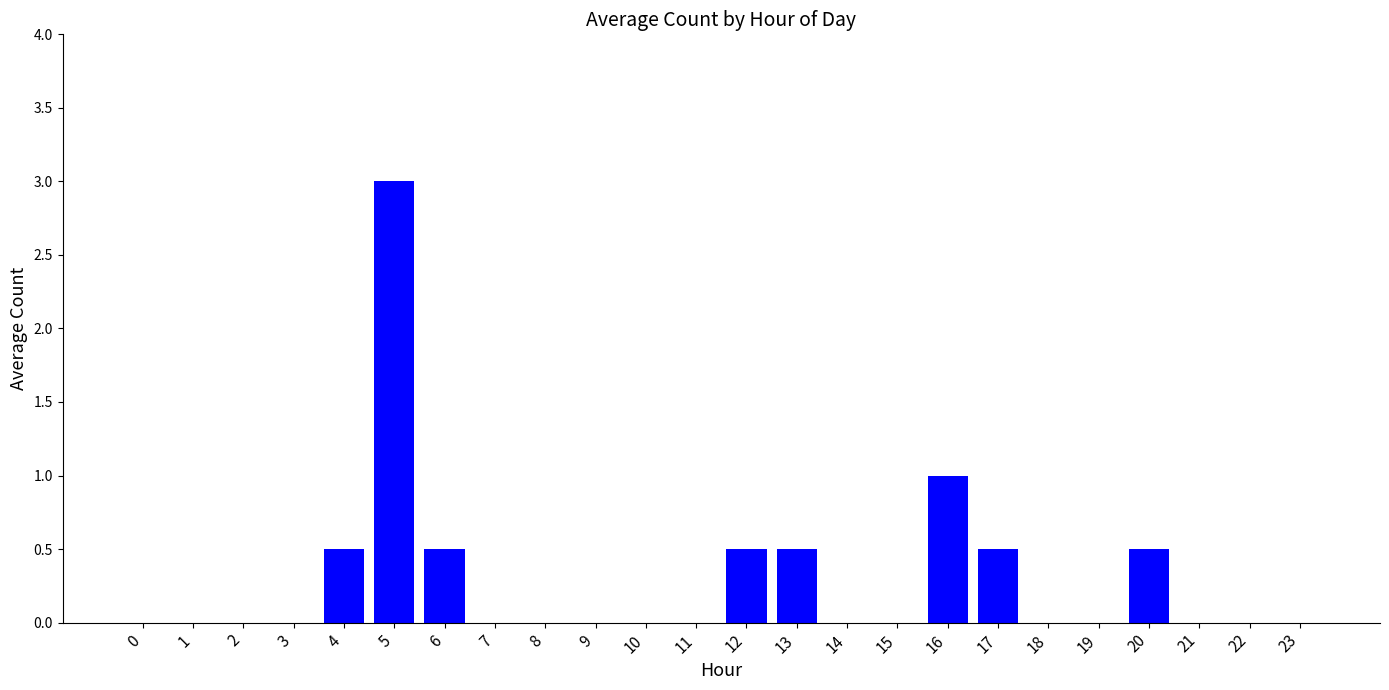

Is it true that the value at 18 is 1.4?

False